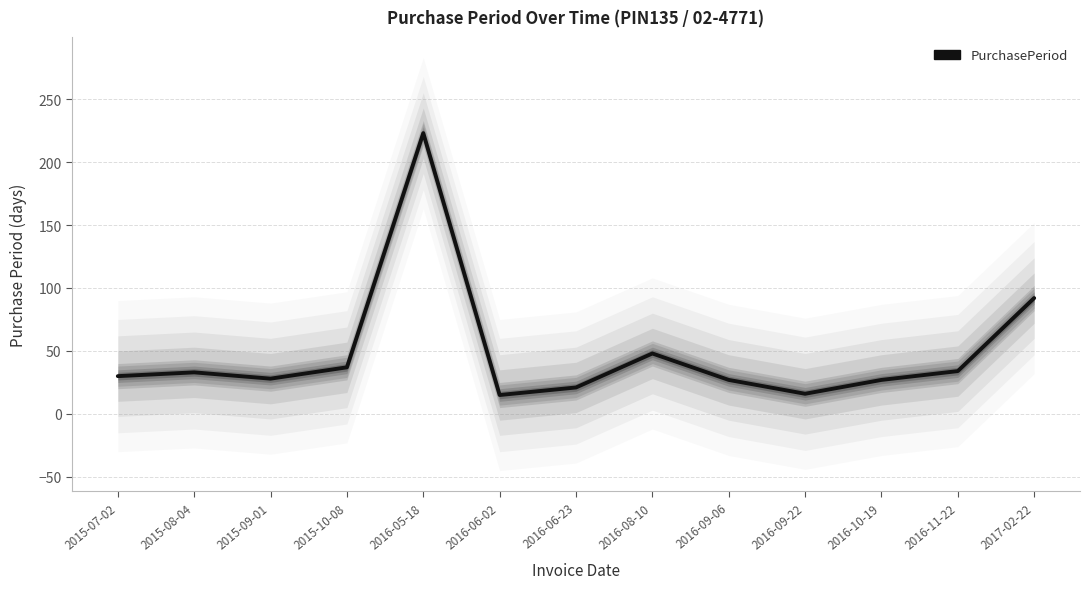

The value at 2016-10-19 is 47. True or false?

False